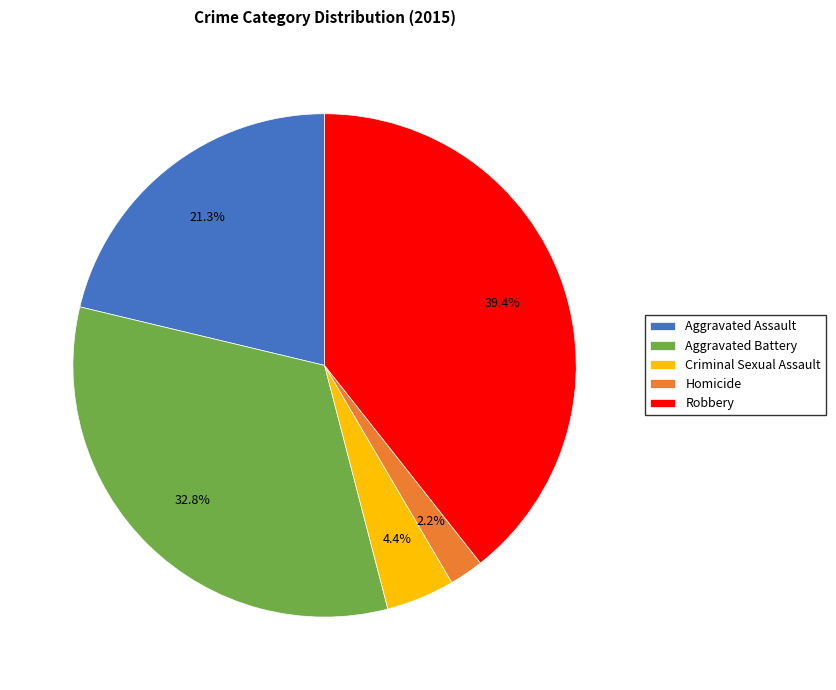

To the nearest percent, what is the difference between the largest and smallest slice percentages?

37%